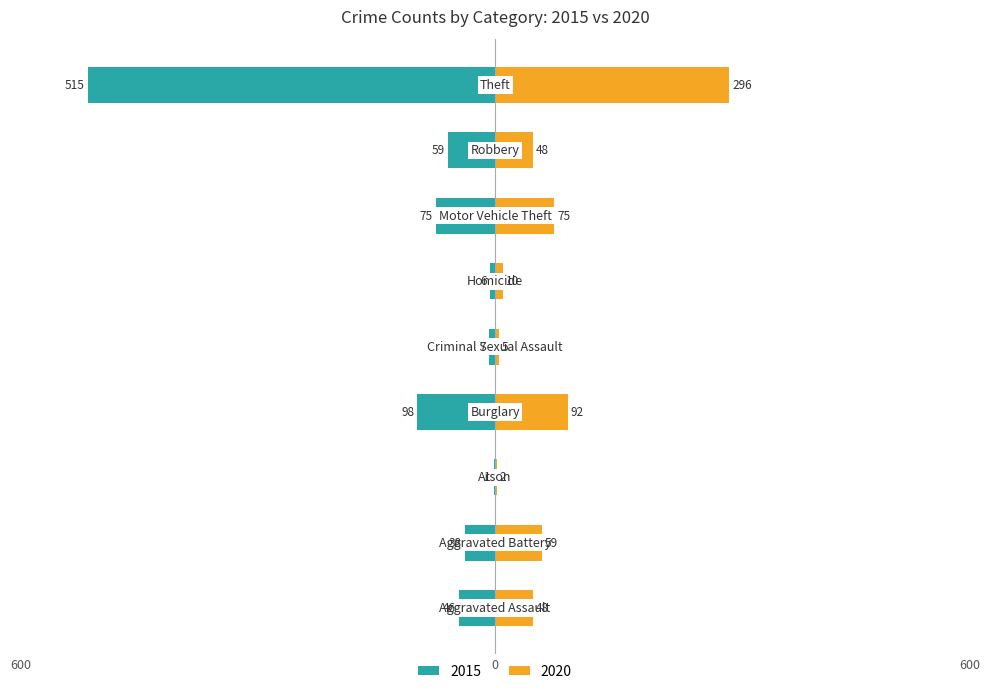

Rank the categories by 2020 value from highest to lowest.

Theft, Burglary, Motor Vehicle Theft, Aggravated Battery, Aggravated Assault, Robbery, Homicide, Criminal Sexual Assault, Arson